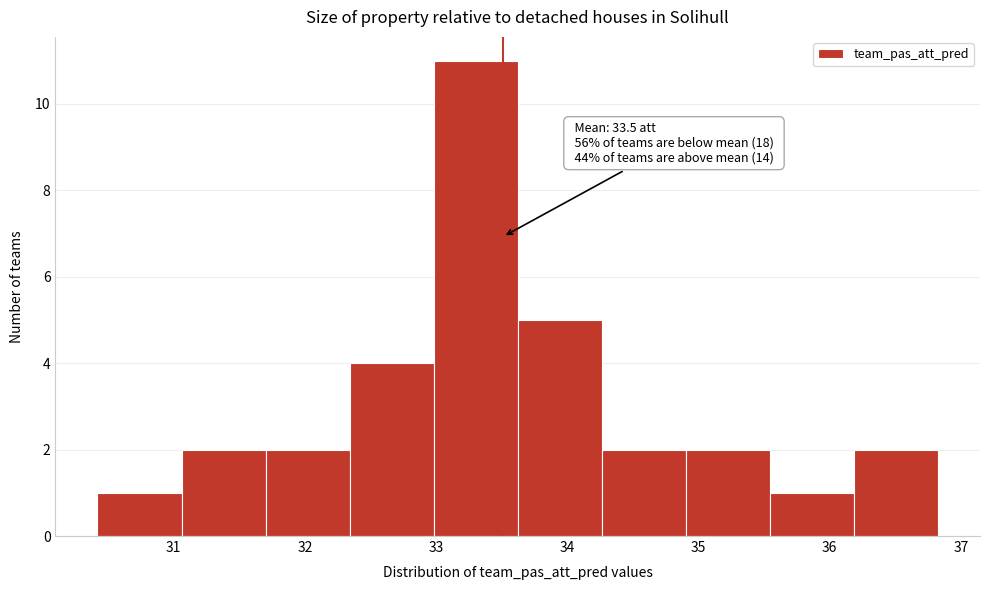

Over which range of the x-axis is the bar tallest?

33.0 to 33.6